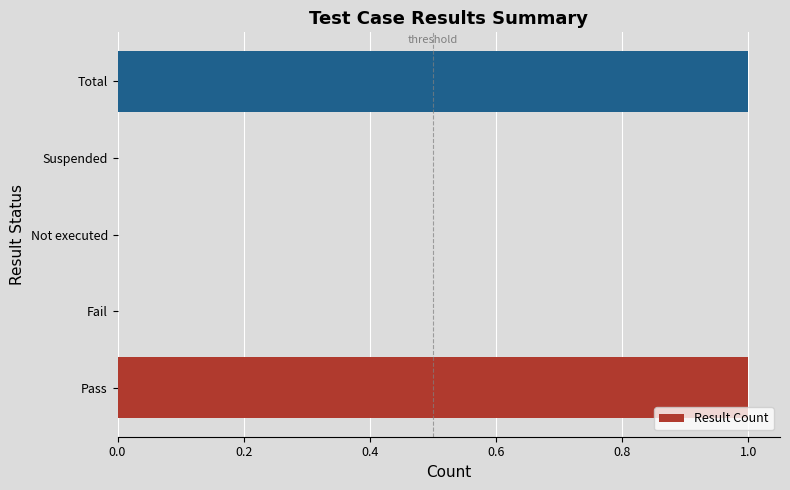

The value at Not executed is 1. True or false?

False